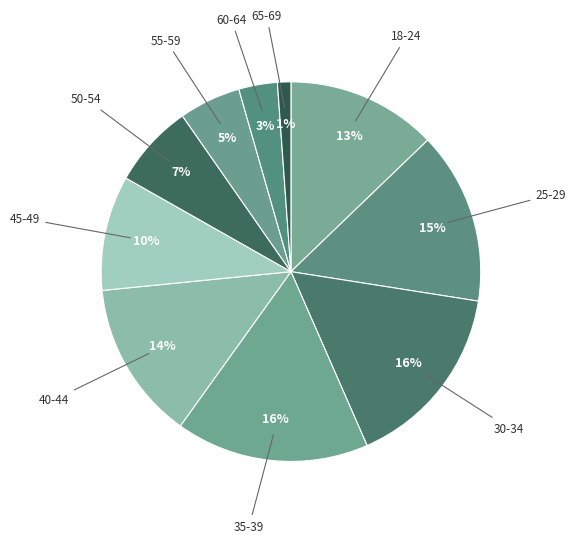

What is the smallest slice in the pie chart?

65-69